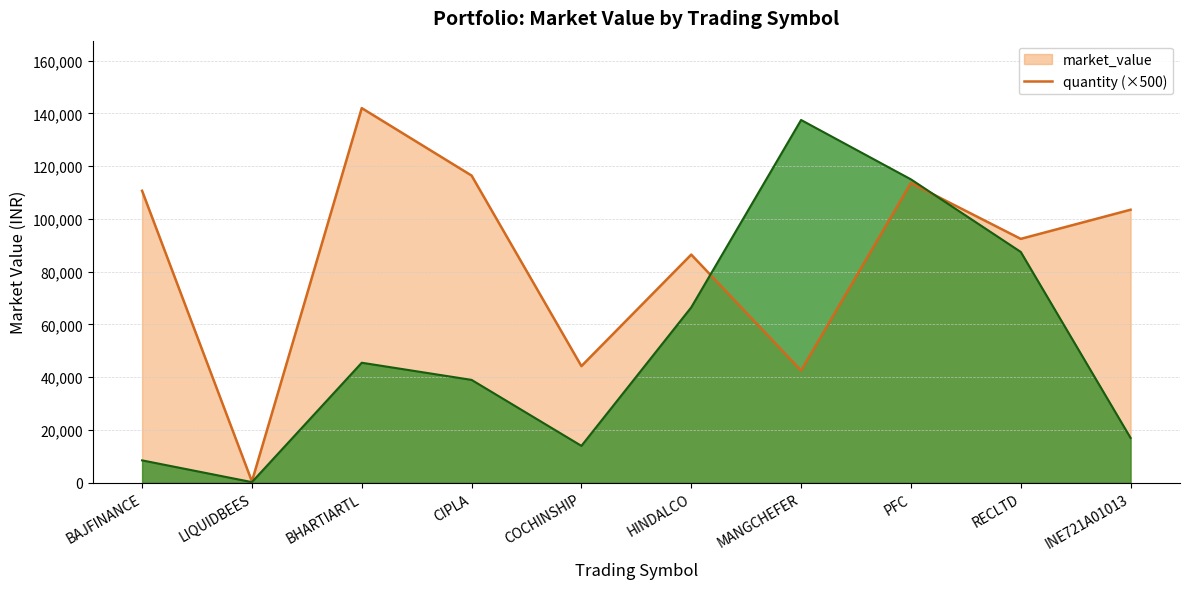

How many data points in market_value line are above 103485?

5